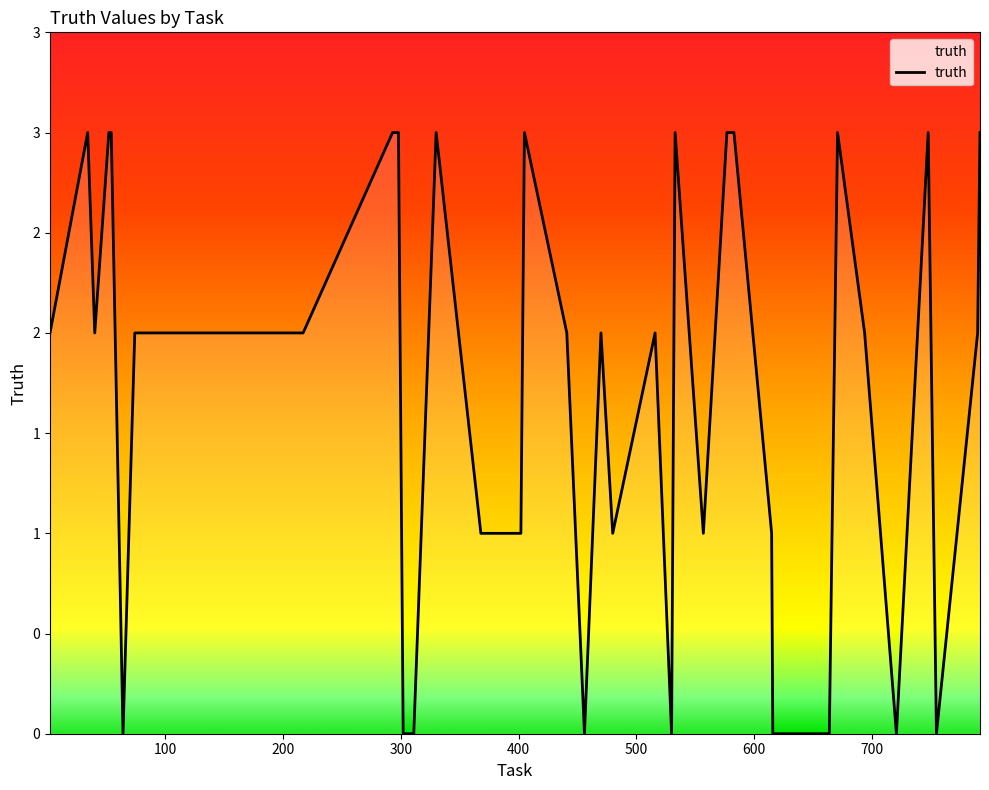

Does the chart have visible grid lines?

No